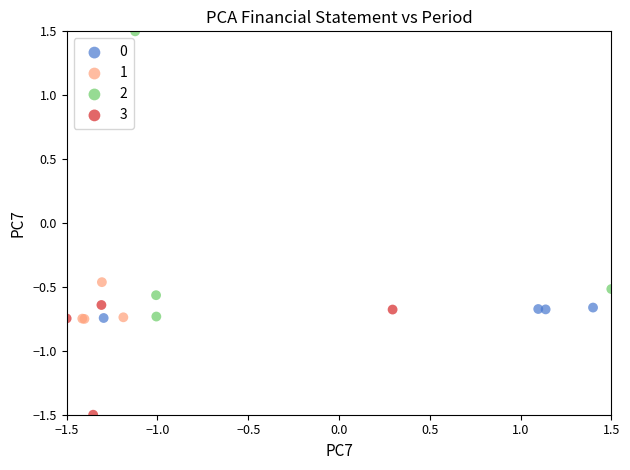

Which series contains the lowest Y value?

3